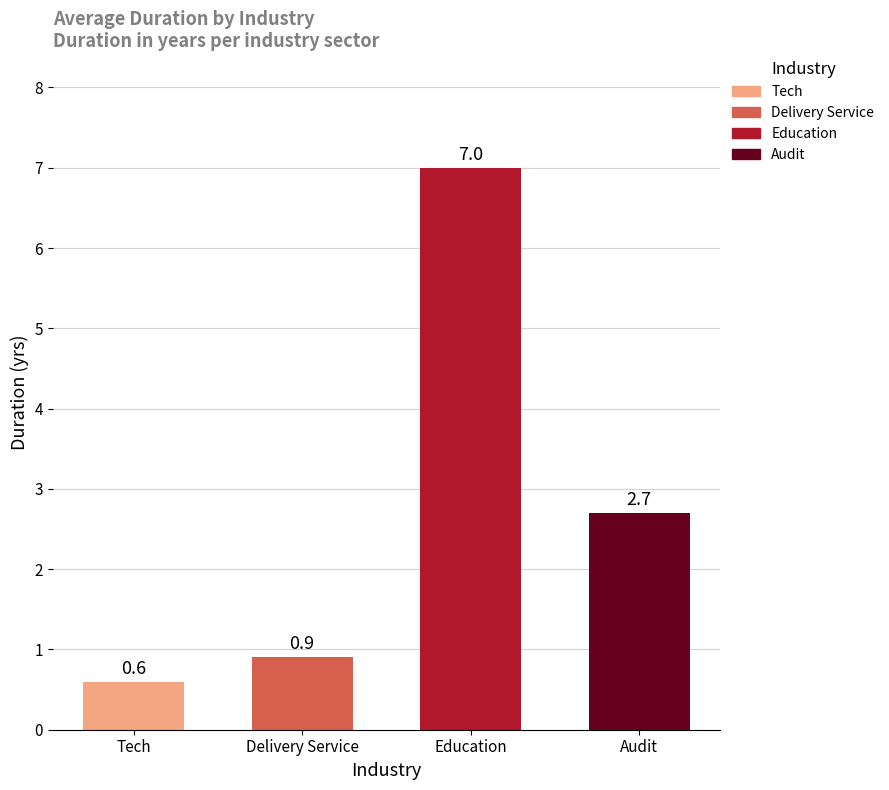

What is the maximum value shown in the chart?

7.0